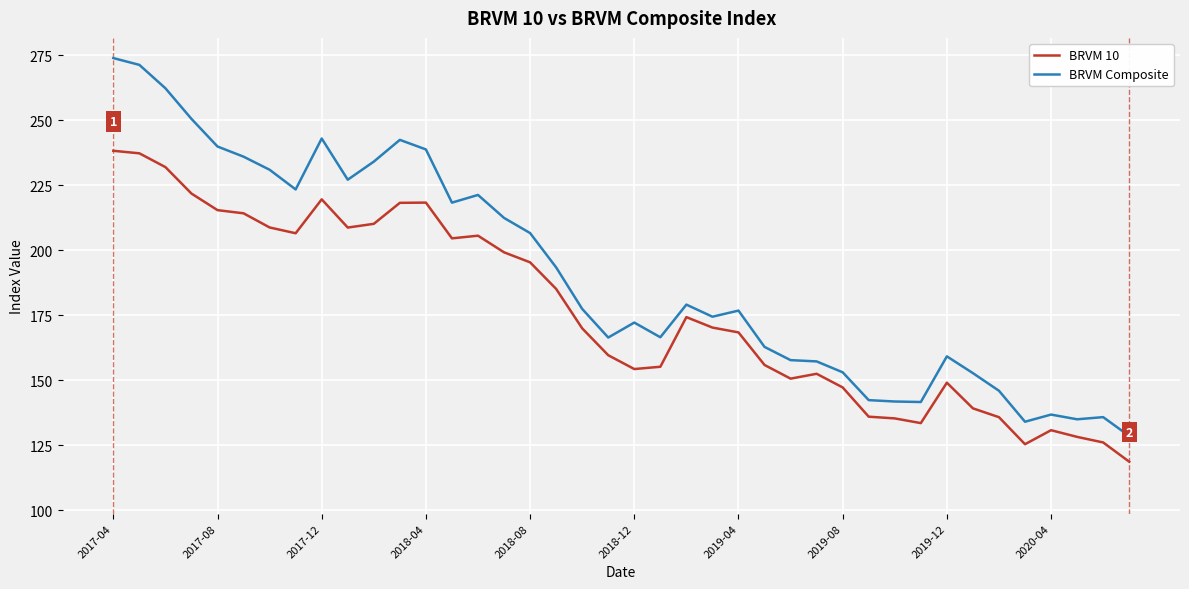

What is the average value of the BRVM Composite series?

190.7